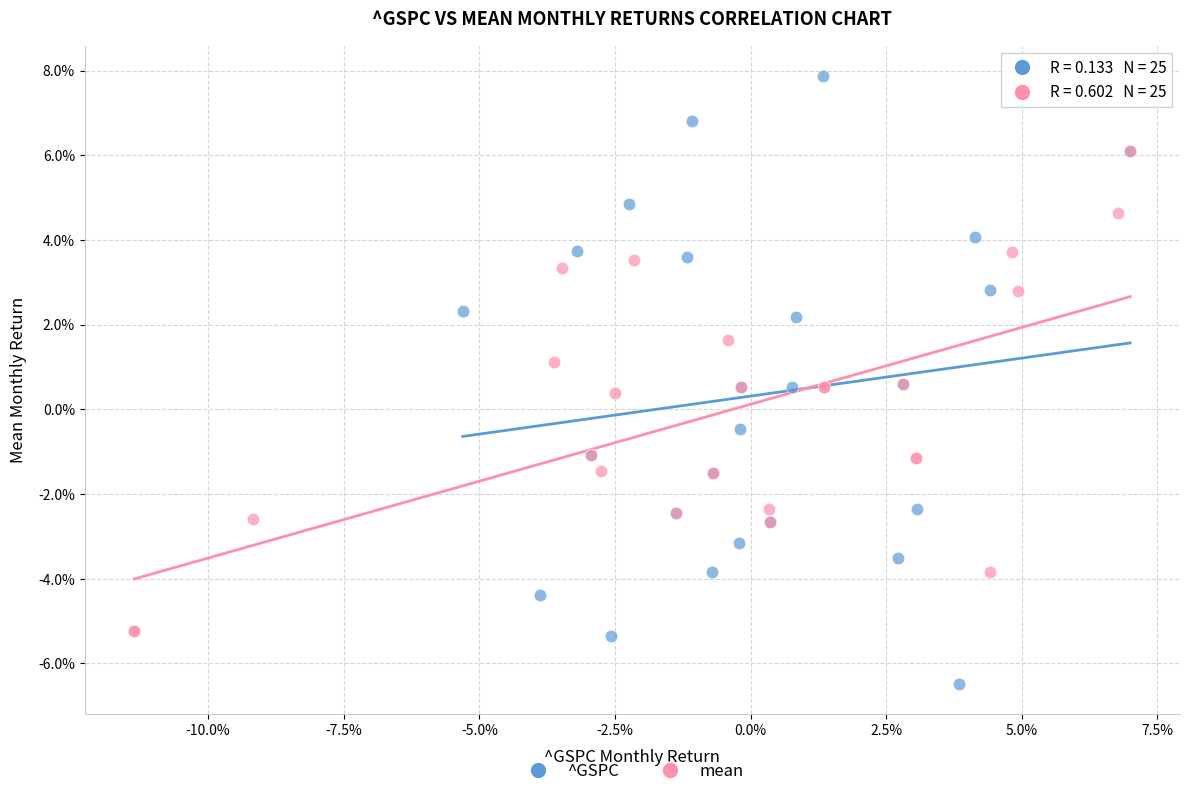

Which series reaches the maximum Y coordinate?

^GSPC